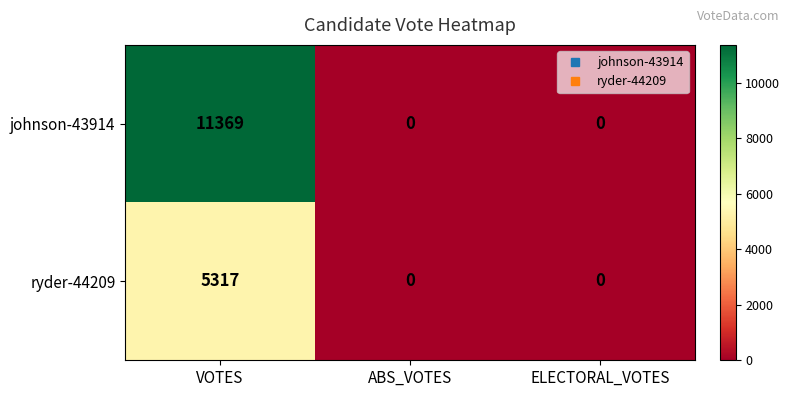

What is the sum of the ryder-44209 values at VOTES and ELECTORAL_VOTES?

5317